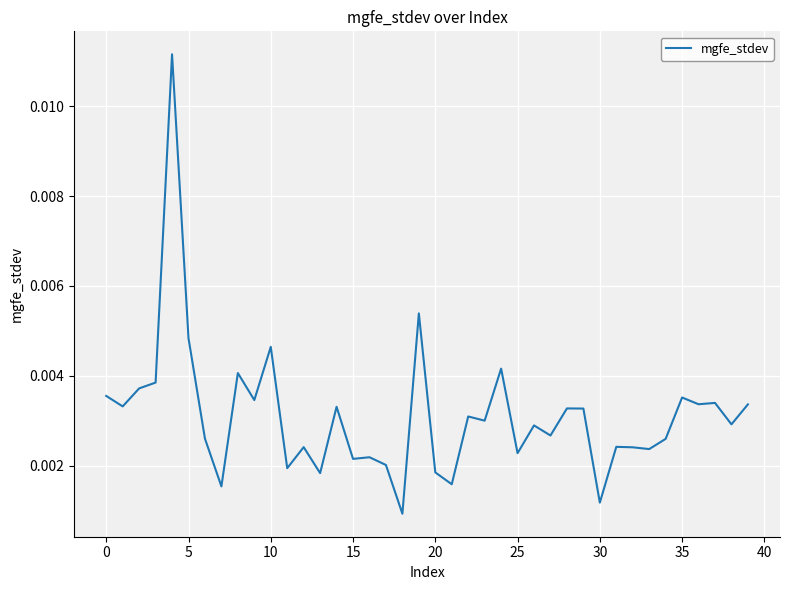

True or false: there are more than 0 points higher than both neighbors.

True